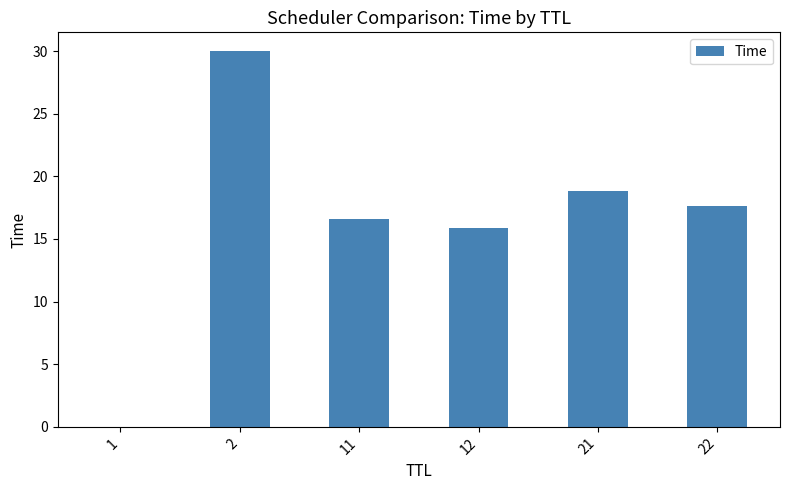

What is the difference between the values at 21 and 11?

2.3